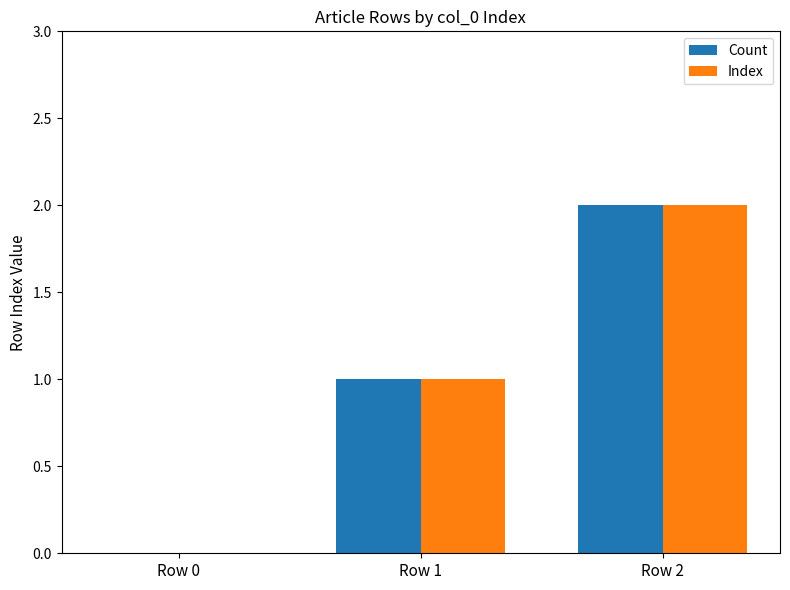

At which category is the sum across all series the highest?

Row 2